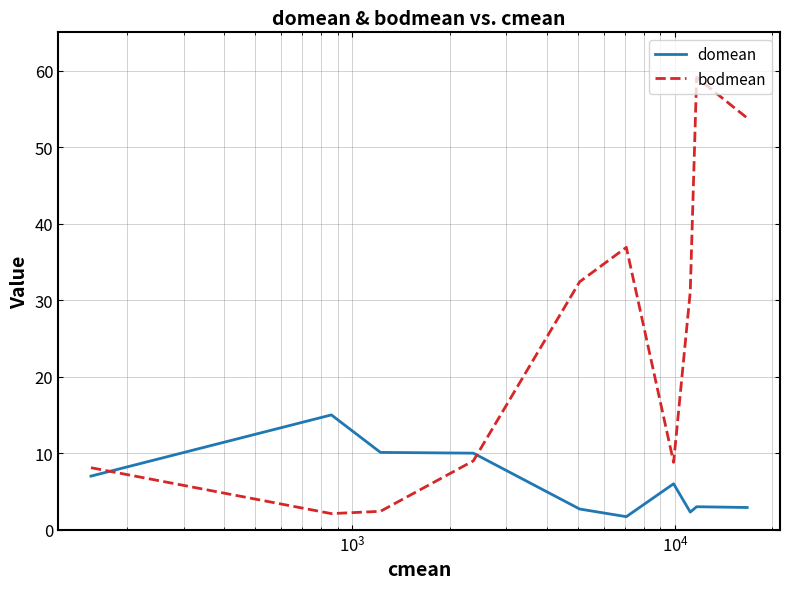

Rank the series by their maximum value, from lowest to highest.

domean, bodmean